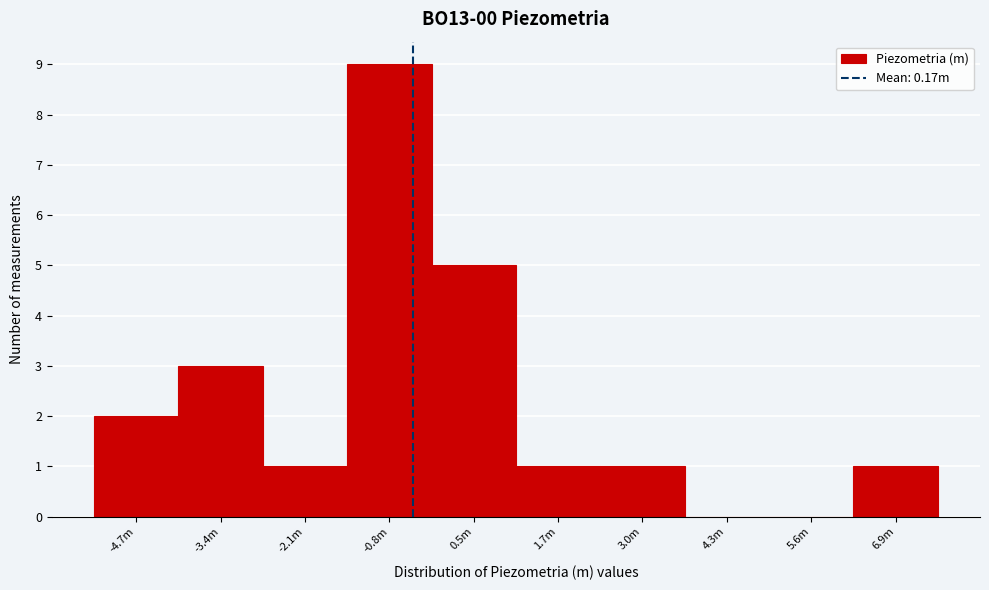

Reading right to left, transcribe all the data shown in this chart.

6.9m=1	5.6m=0	4.3m=0	3.0m=1	1.7m=1	0.5m=5	-0.8m=9	-2.1m=1	-3.4m=3	-4.7m=2